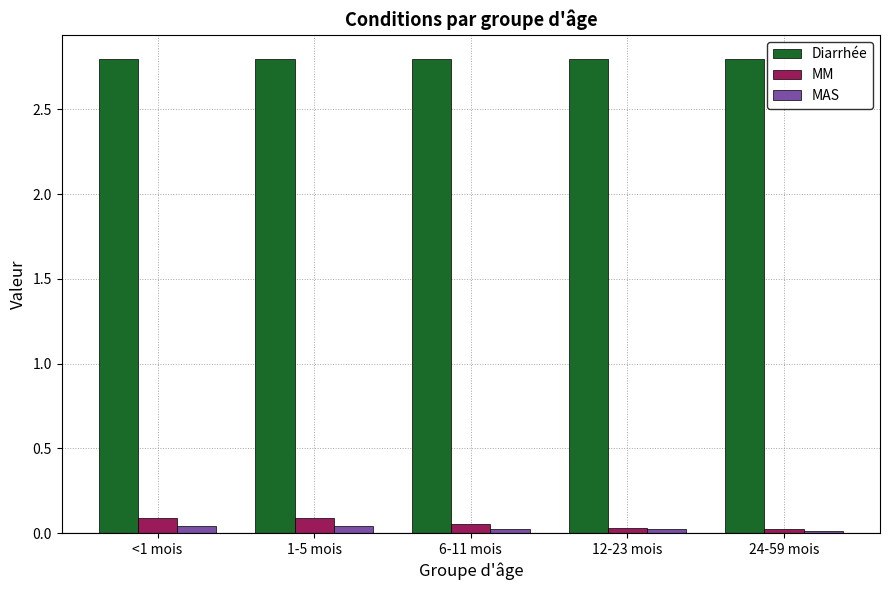

Rank the series by their maximum value, from lowest to highest.

MAS, MM, Diarrhée